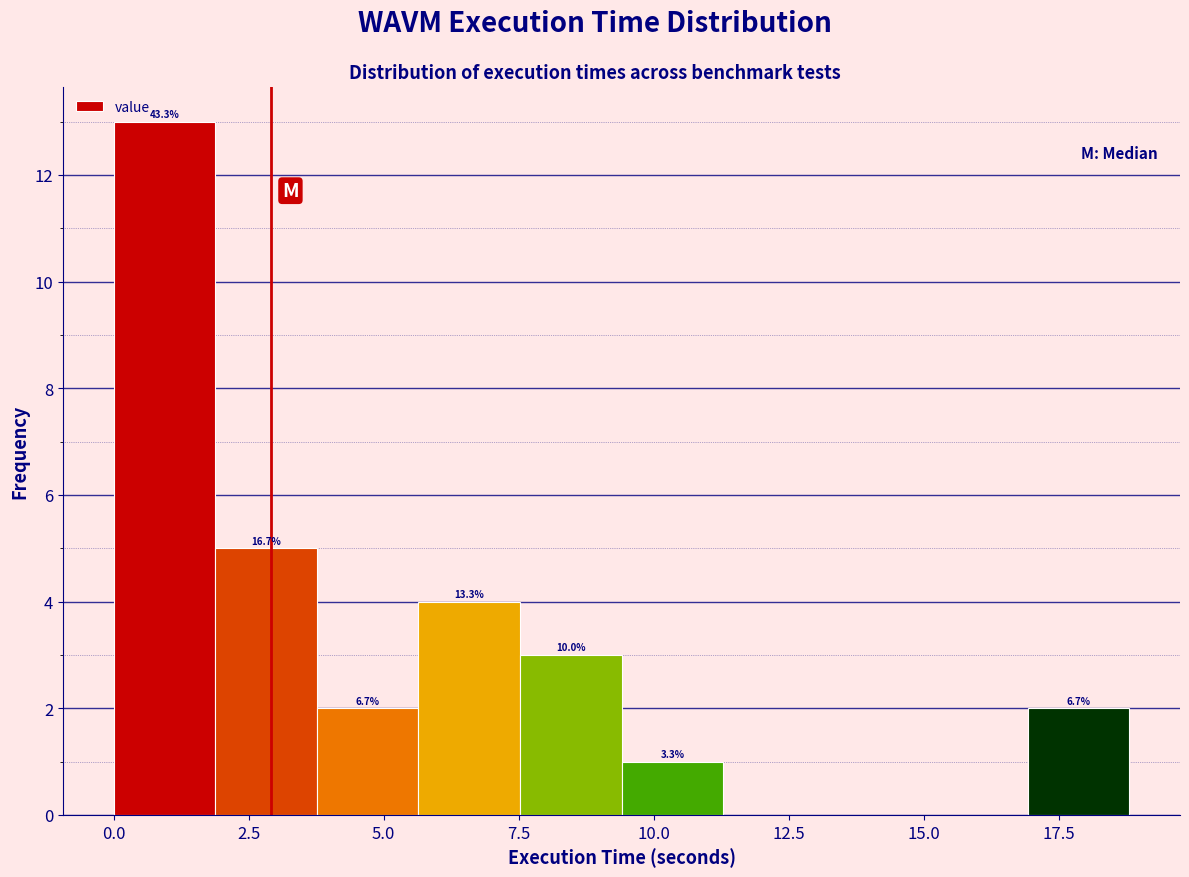

Around what value on the x-axis is the tallest bar? Give the approximate position of its centre, as read against the axis.

1.0